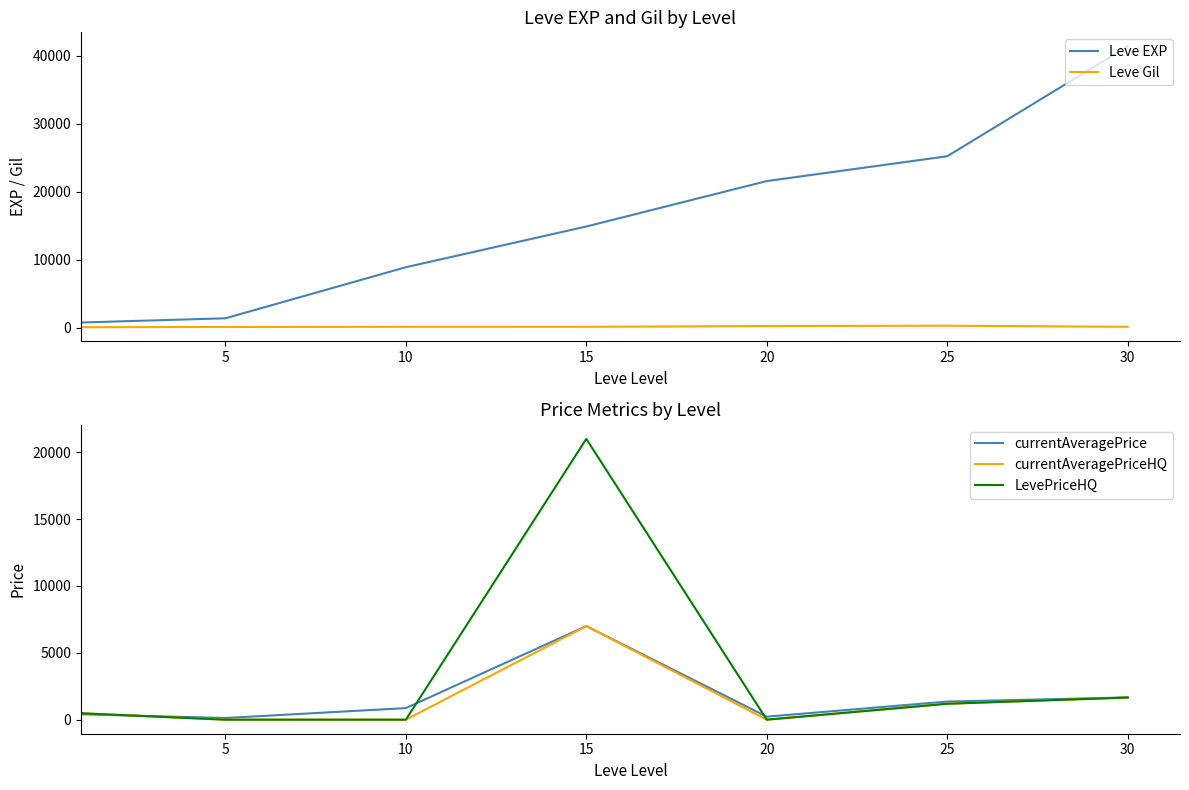

Is the value of Leve EXP at 25 greater than the value of currentAveragePriceHQ at 30?

Yes